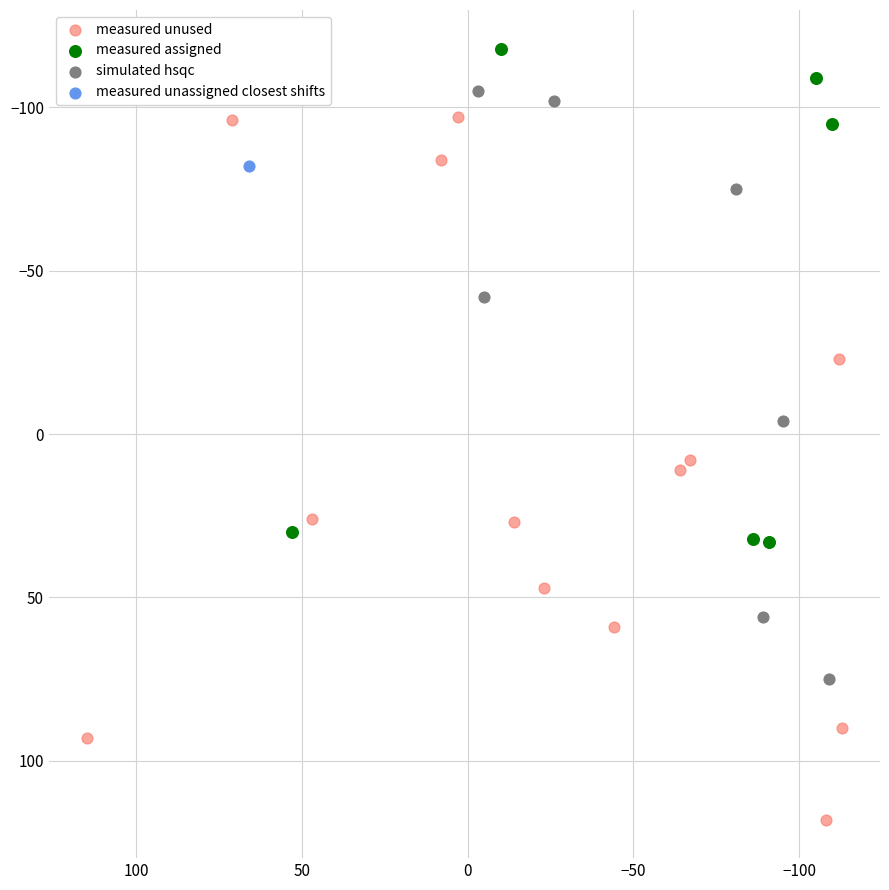

What are all the series names shown in the legend?

measured unused, measured assigned, simulated hsqc, measured unassigned closest shifts